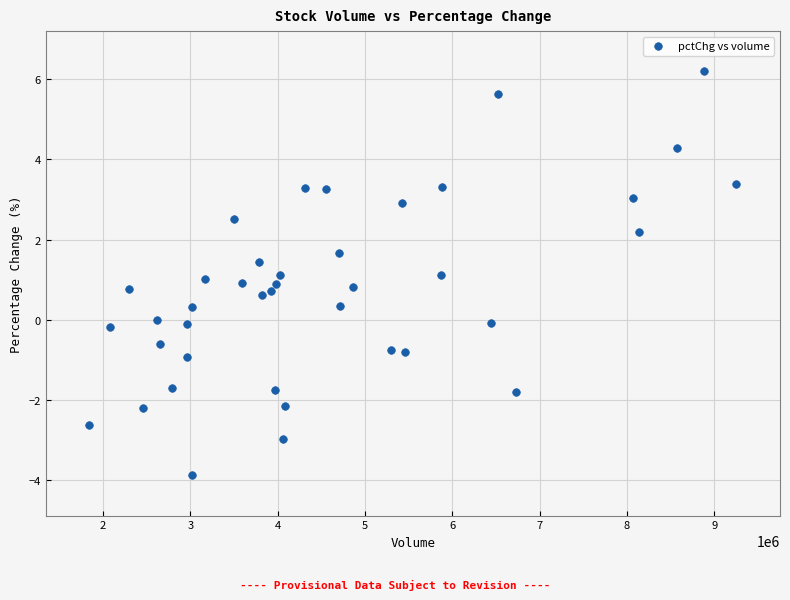

What is the range of X values (max minus min)?

7409280.0